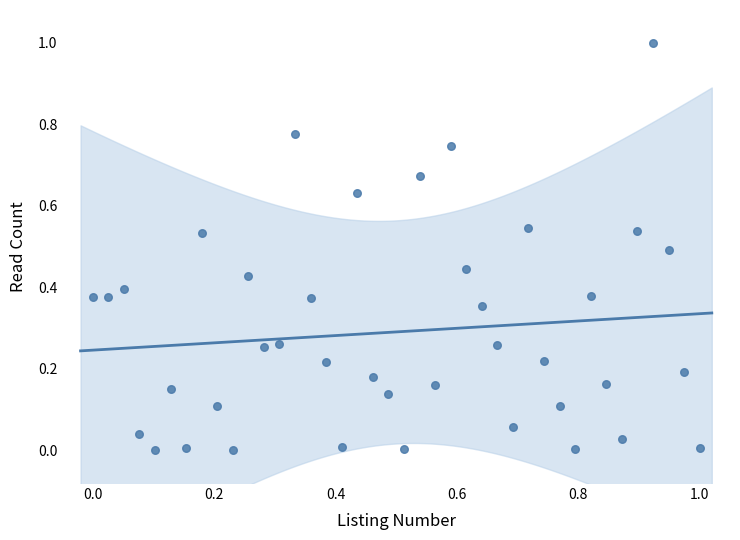

What is the range of Y values (max minus min)?

1.0